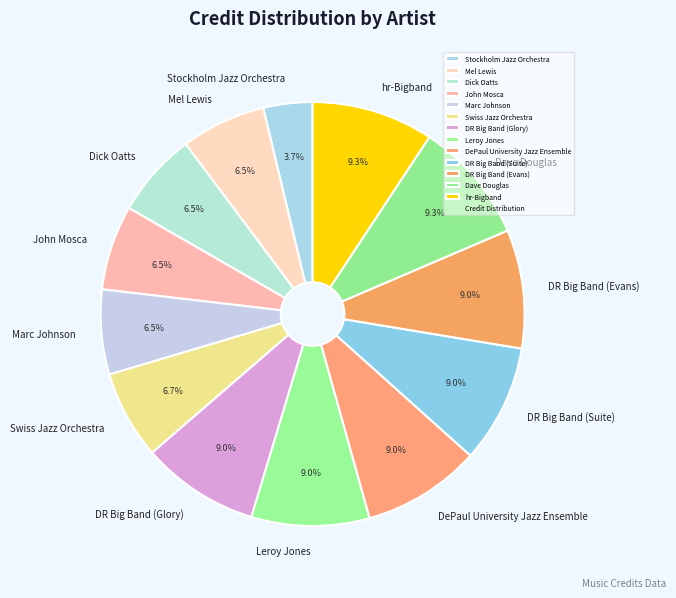

How many segments does this pie chart have?

13